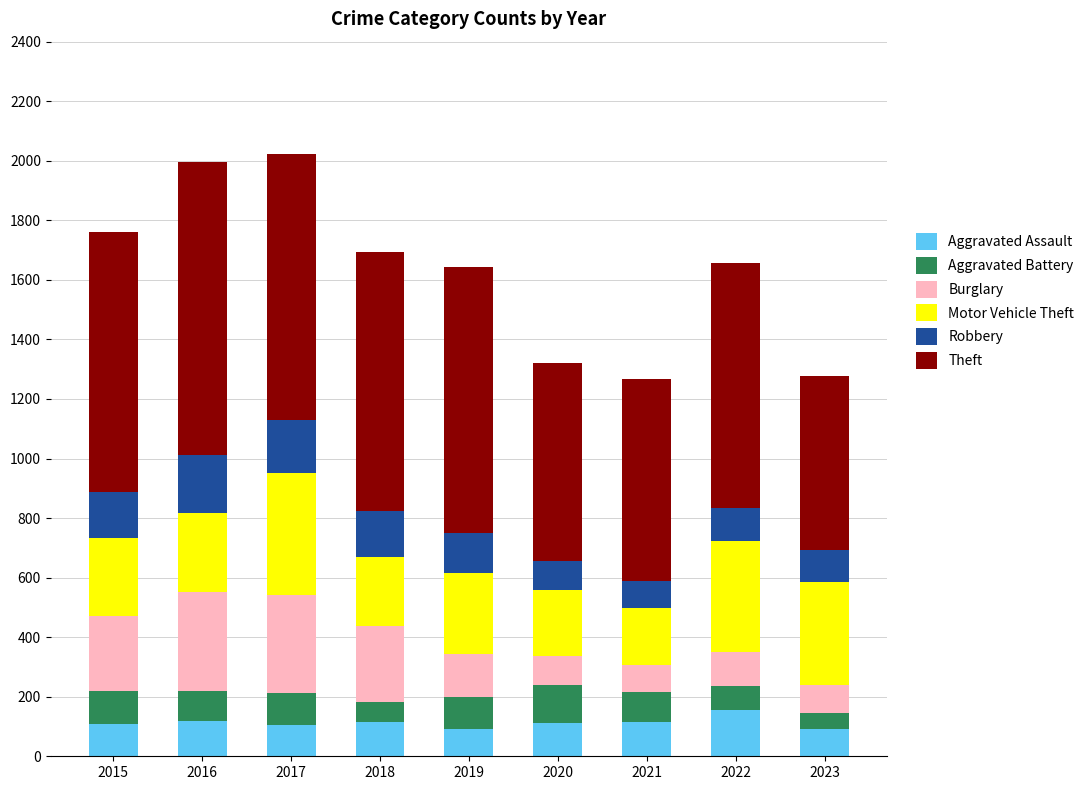

Count the number of categories in the chart.

9